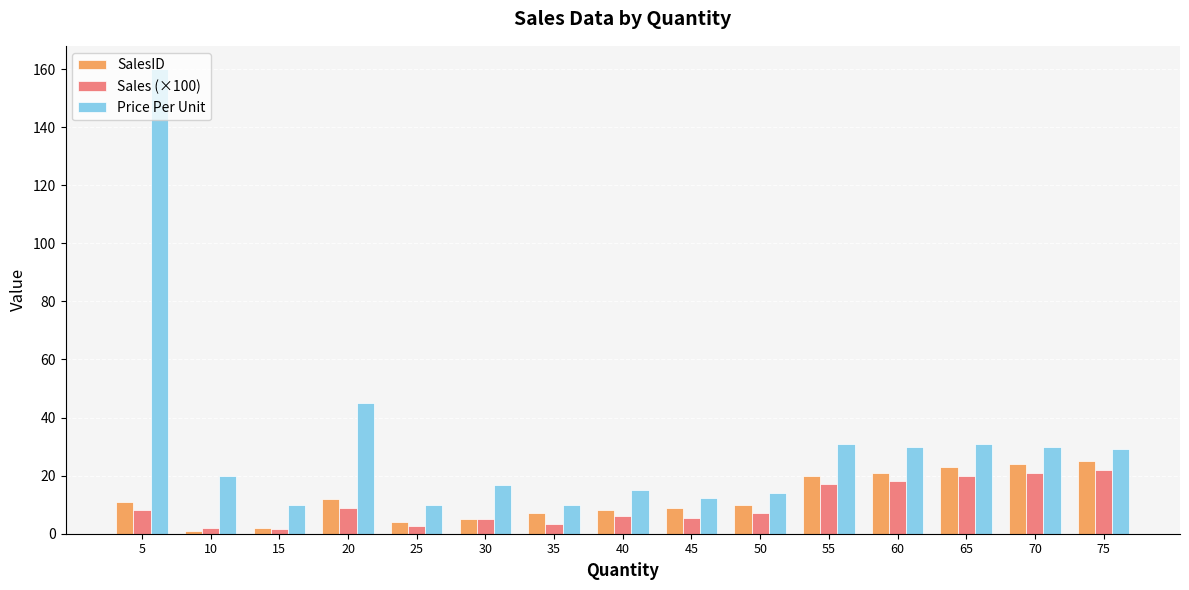

How many distinct data groups are displayed?

3